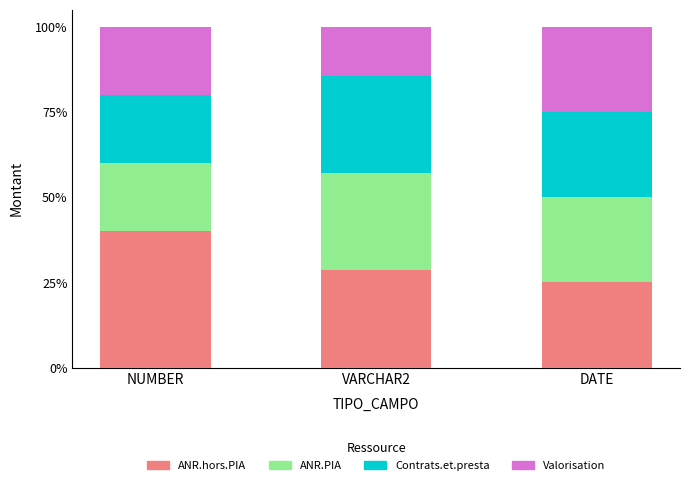

Which category has the lowest value in the ANR.hors.PIA series?

DATE